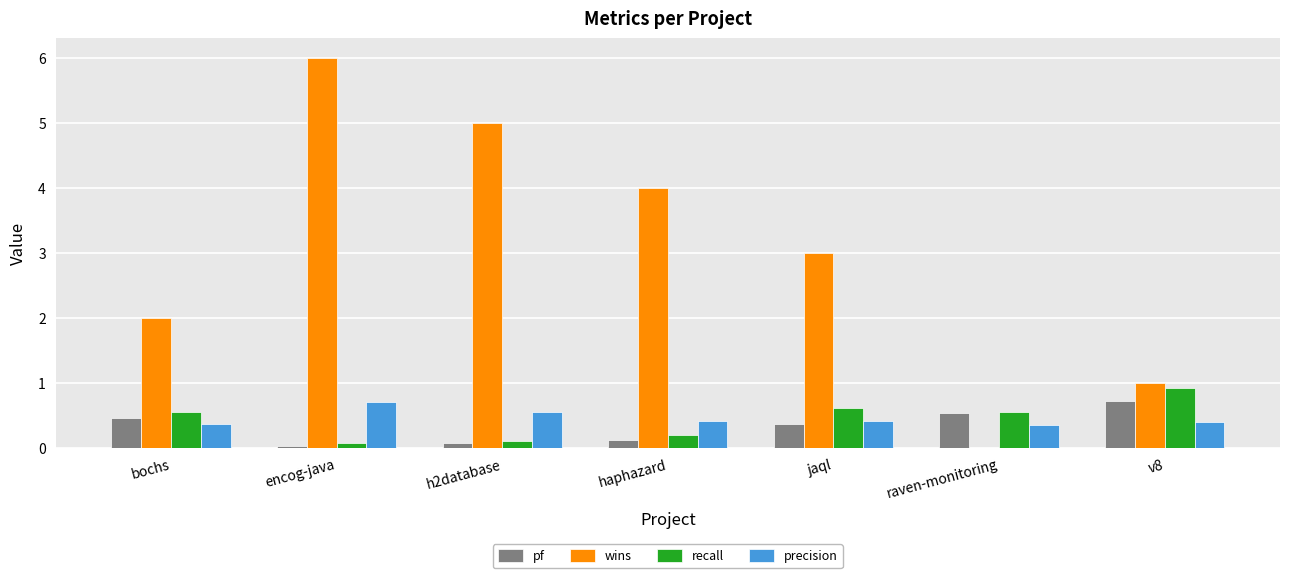

Is the value of recall at v8 greater than the value of pf at encog-java?

Yes